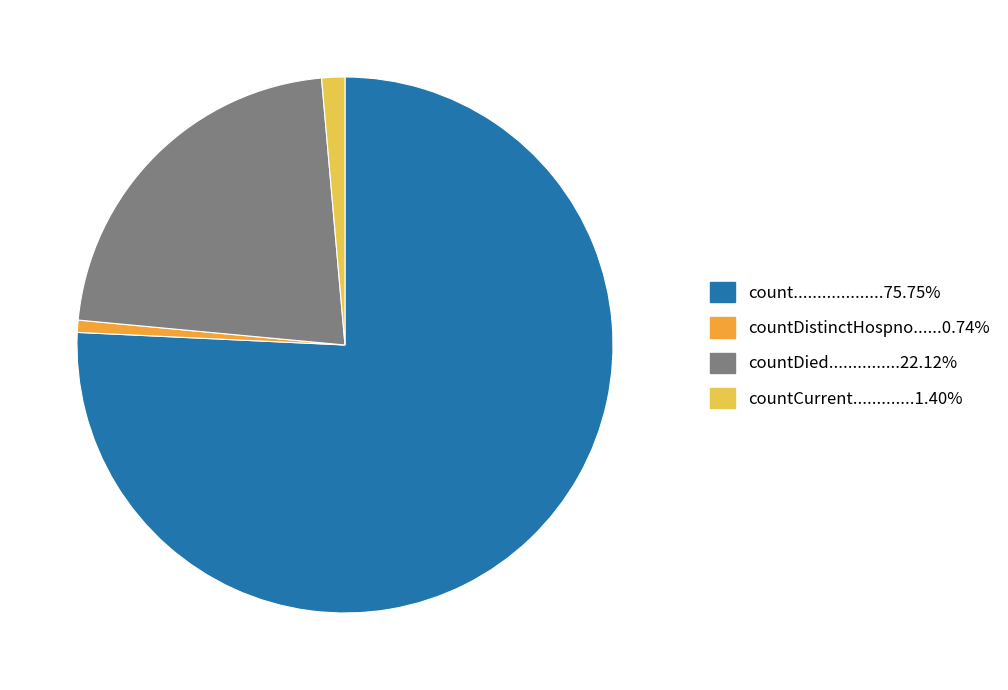

Is there any slice that represents more than half of the pie?

Yes